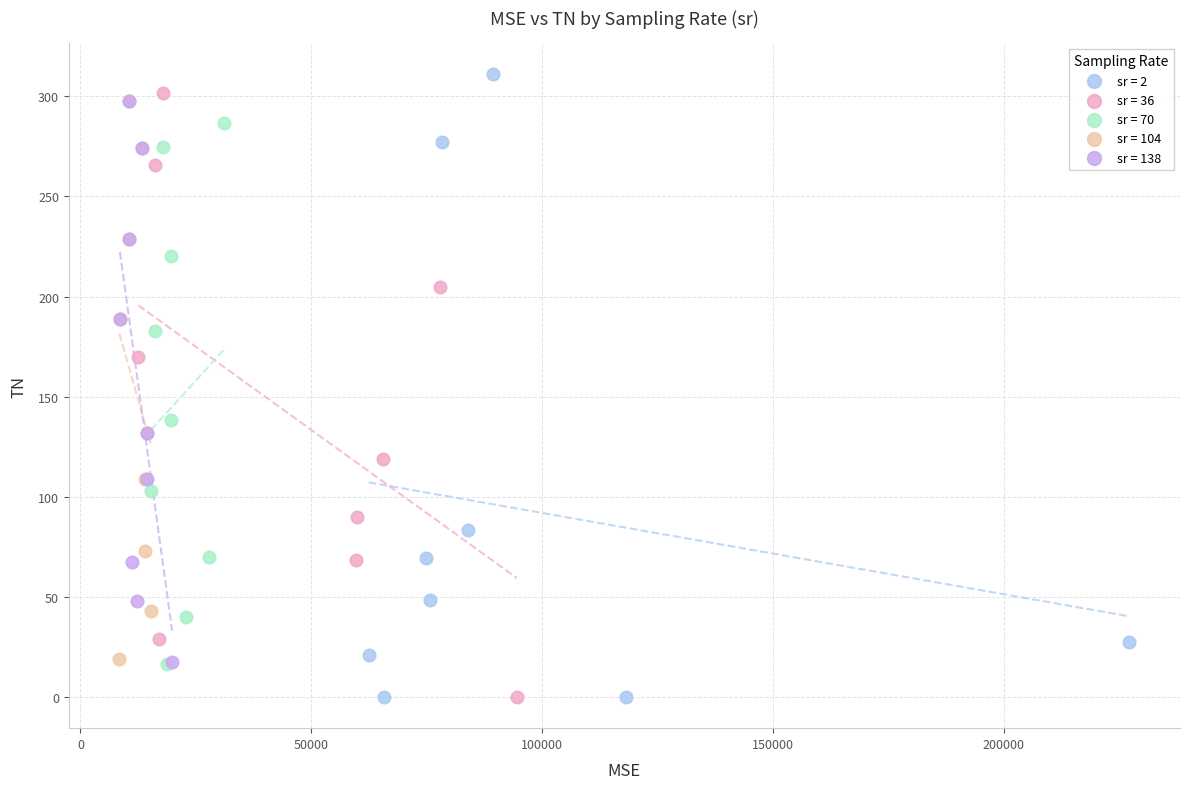

Which series contains the highest Y value?

sr = 2